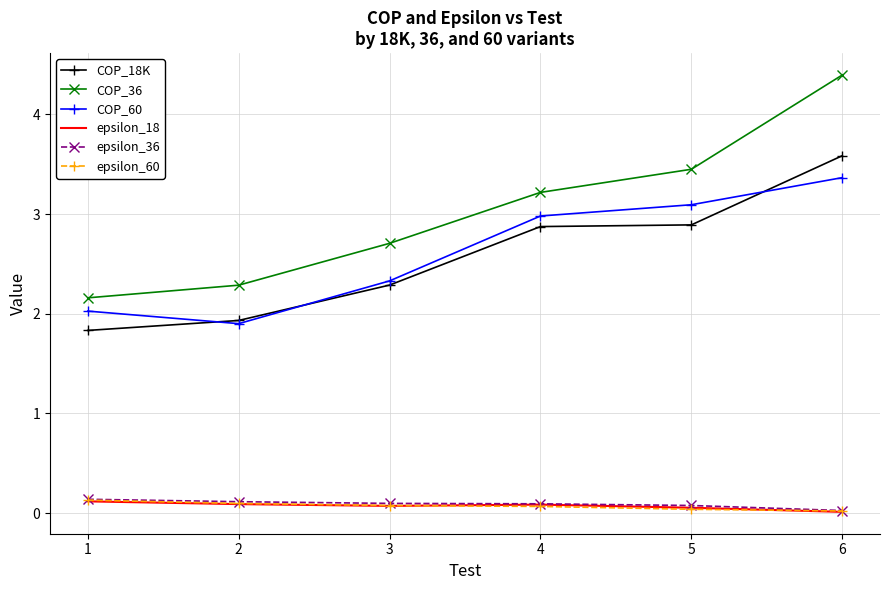

At which category does COP_60 reach its first local valley?

2